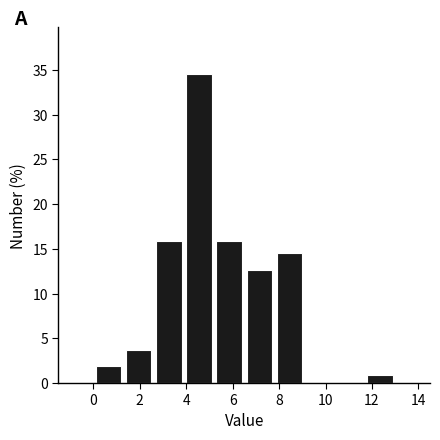

Reading left to right, list every bar in this chart as the range it spans on the x-axis followed by its height. Neither the bar edges nor the heights are printed on the chart, so give them approximately, as read against the axes.

0.0 to 1.3: 2.0
1.3 to 2.6: 3.5
2.6 to 3.9: 16.0
3.9 to 5.2: 34.5
5.2 to 6.5: 16.0
6.5 to 7.8: 12.5
7.8 to 9.1: 14.5
9.1 to 10.4: 0
10.4 to 11.7: 0
11.7 to 13.0: 1.0